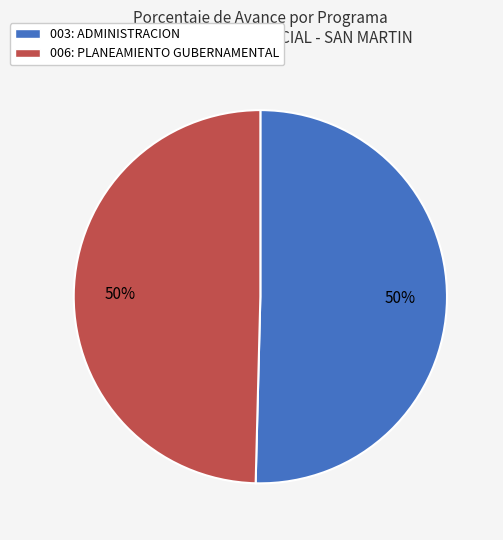

How many slices are in this pie chart?

2